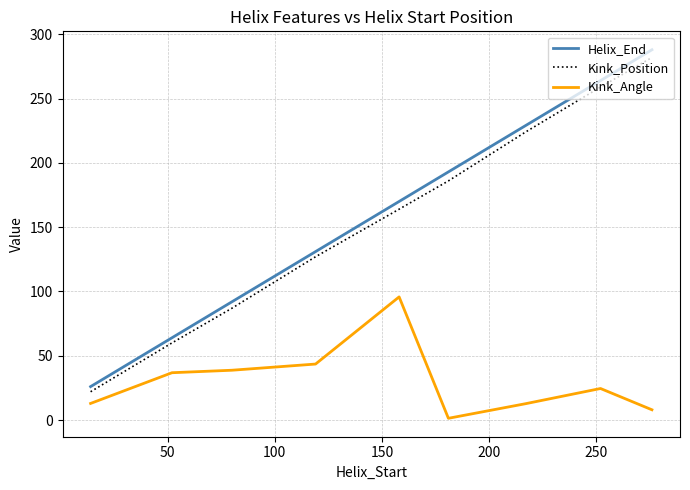

What is the difference between the maximum and minimum values in the Kink_Position series?

260.0